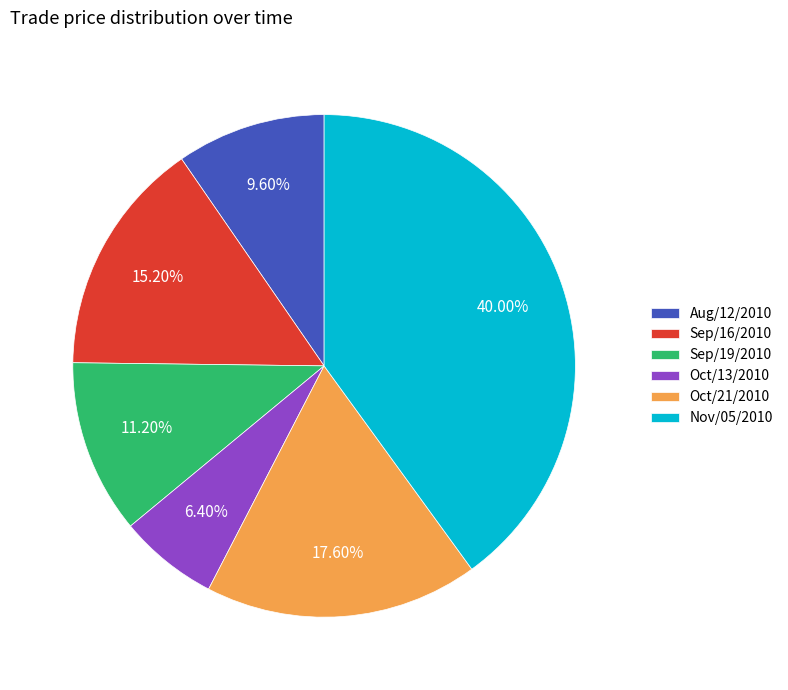

Count the number of slices in the pie.

6